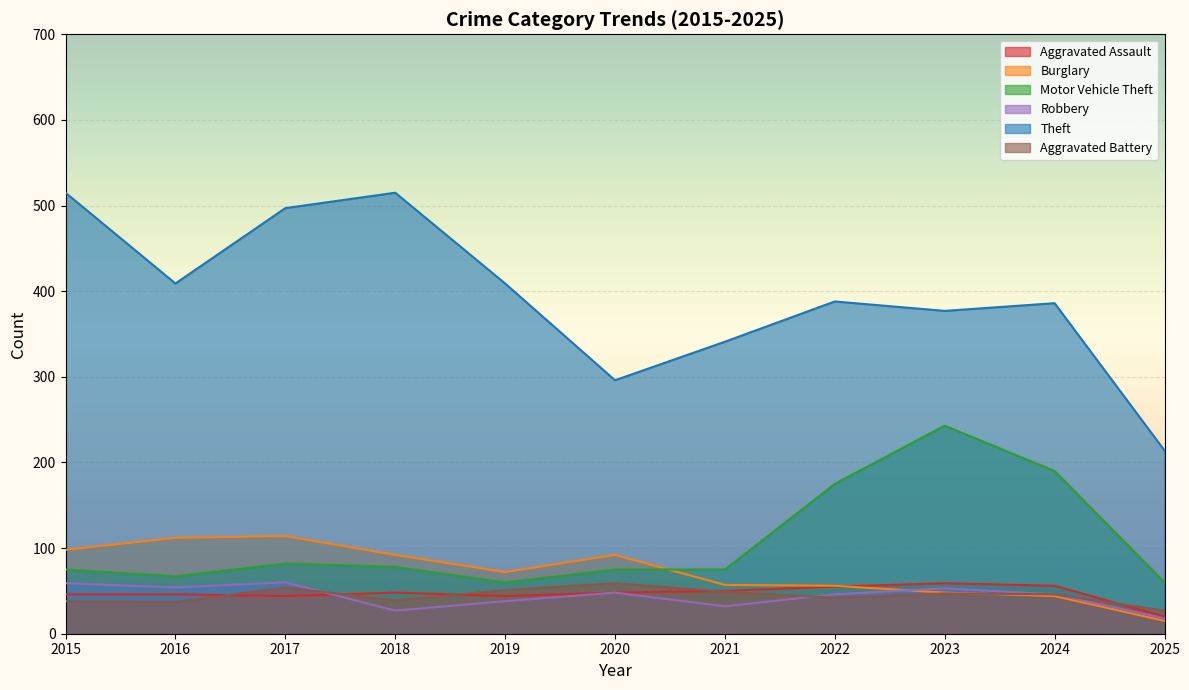

In Theft, how many points are lower than both neighbors (excluding endpoints)?

3